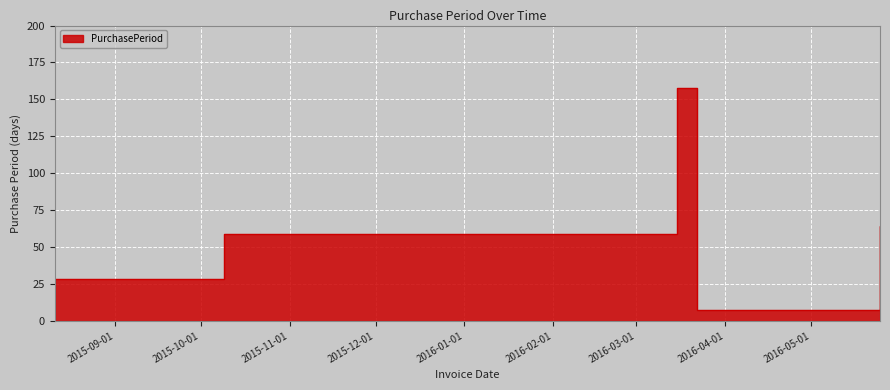

What is the change in value from 2015-08-11 to 2016-05-25?

+36